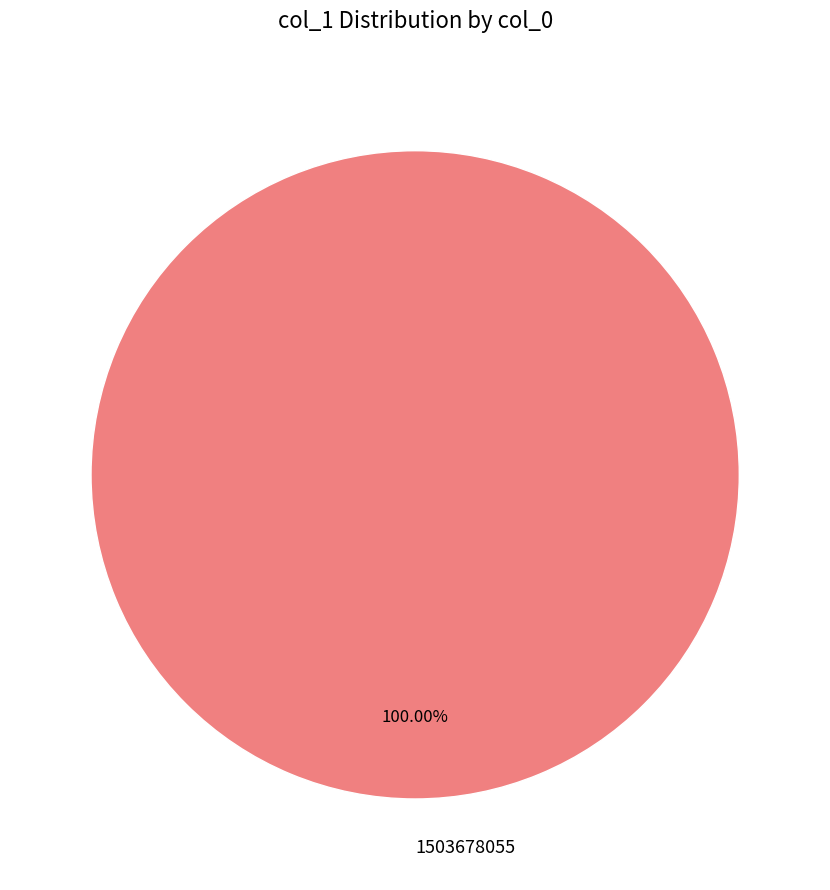

Is 1503678055 the majority of the pie?

Yes